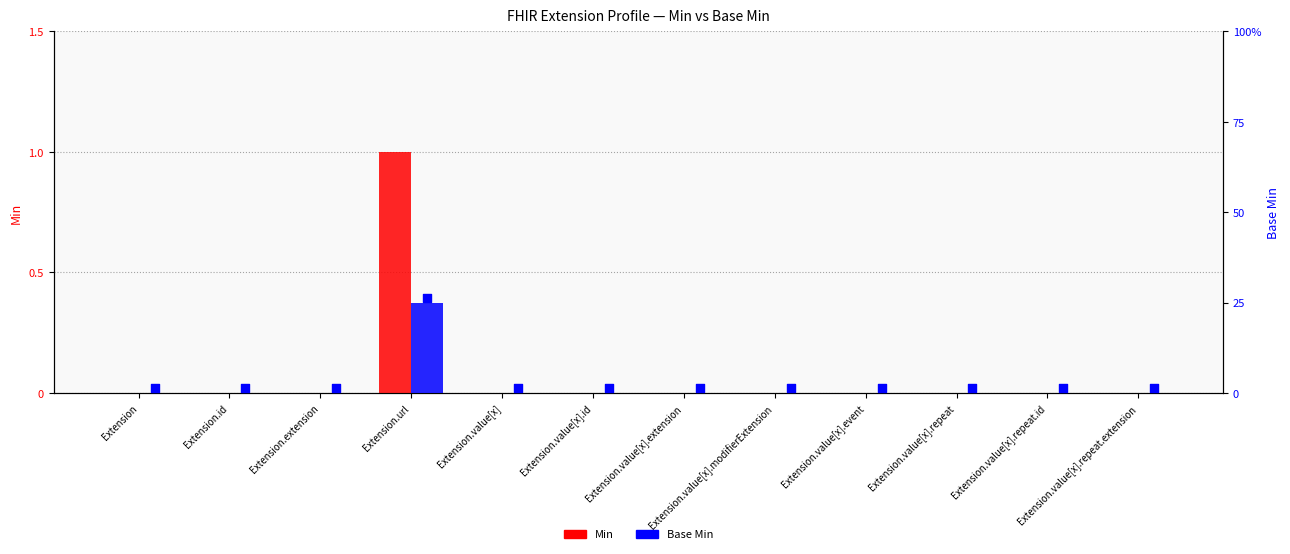

What are all the series names shown in the legend?

Min, Base Min